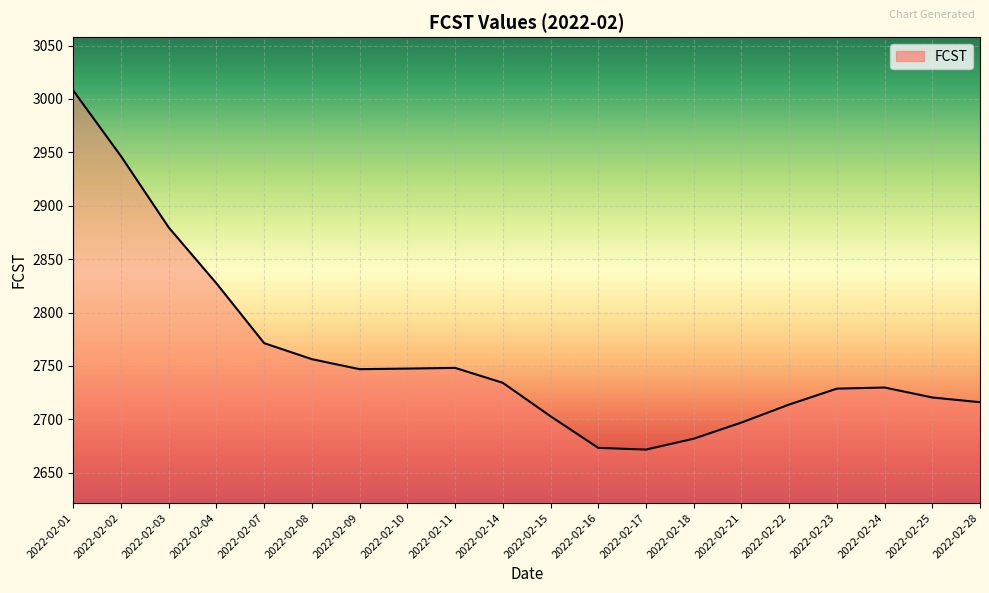

Approximately how many times larger is the value at 2022-02-14 compared to 2022-02-28?

1.0